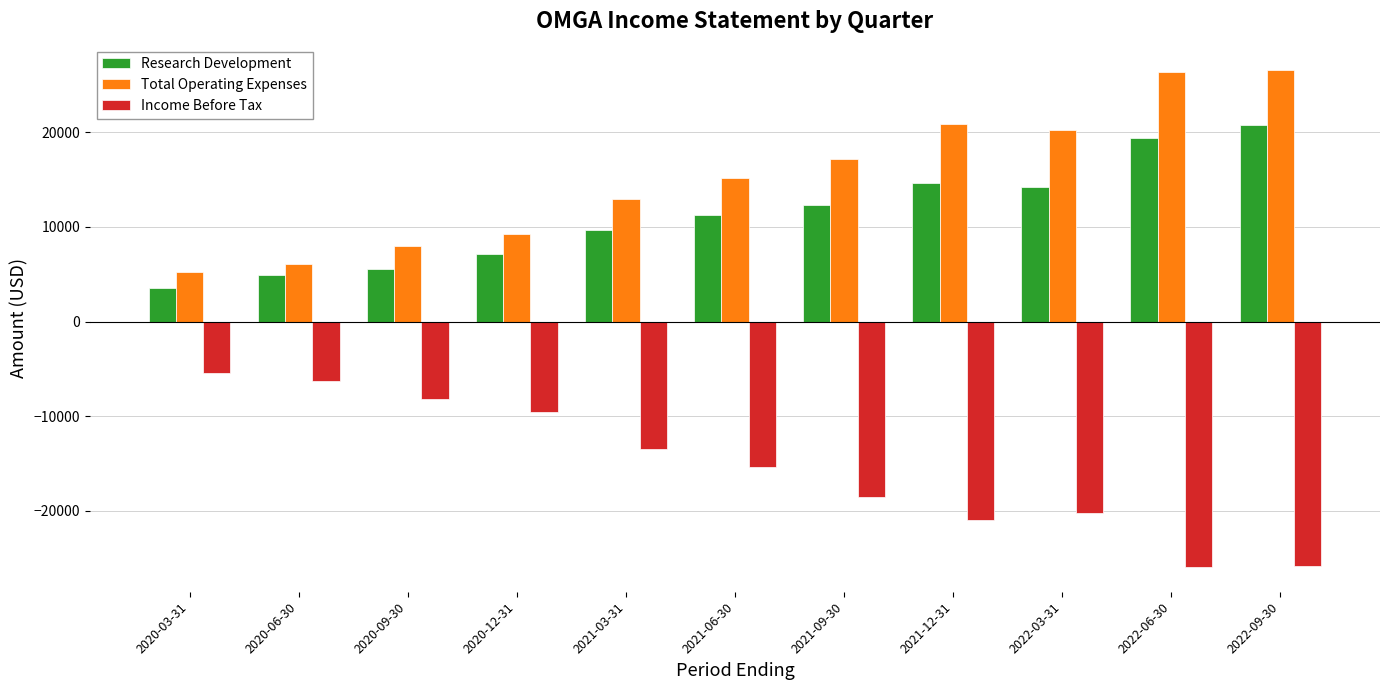

What is the greatest value displayed?

26600